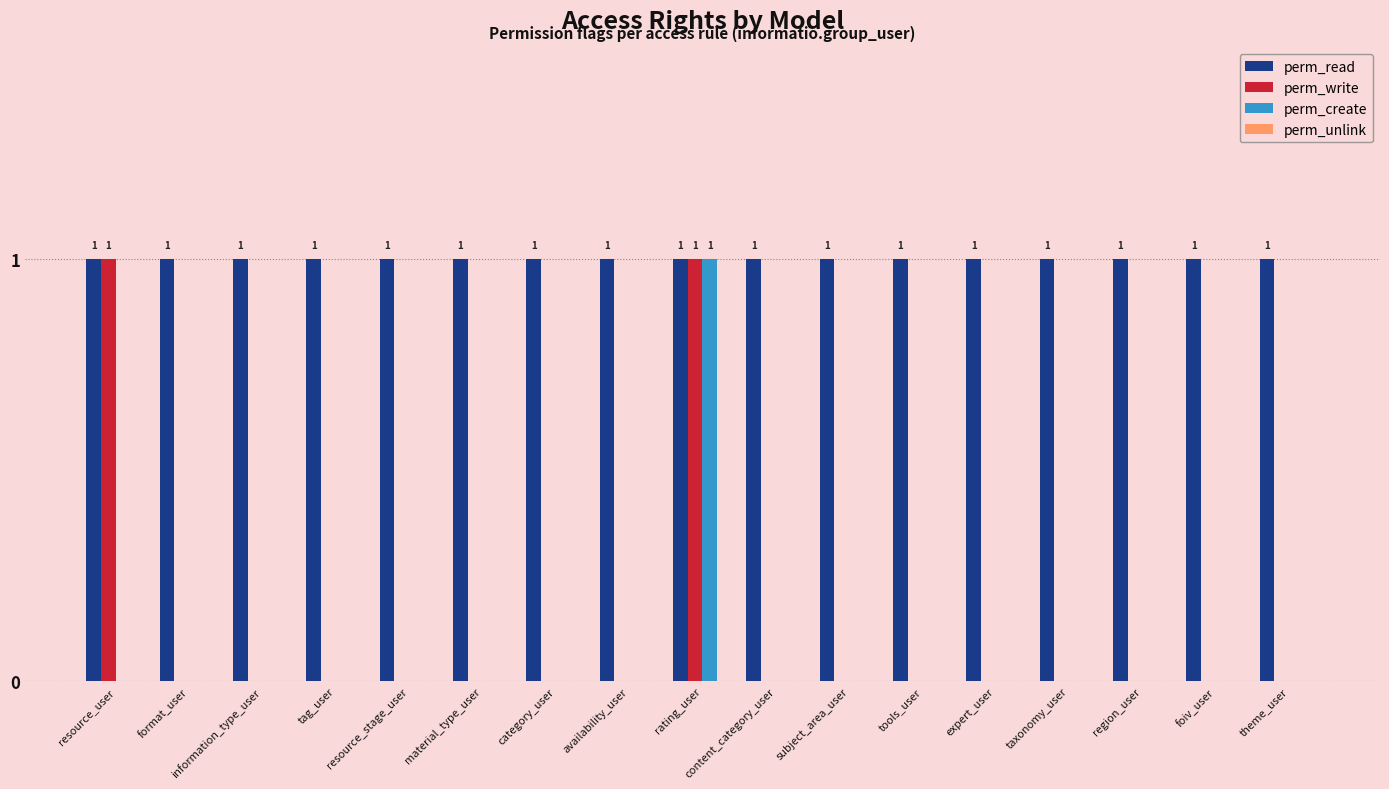

The value of perm_write at information_type_user is 0. True or false?

True